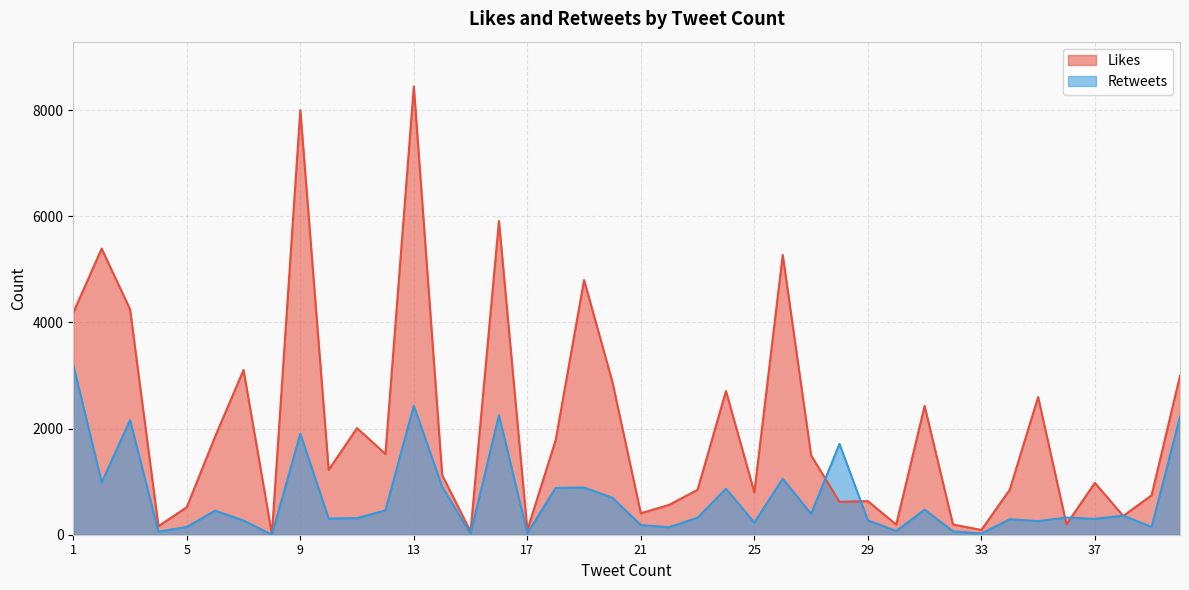

Where is the first local minimum for Retweets?

2